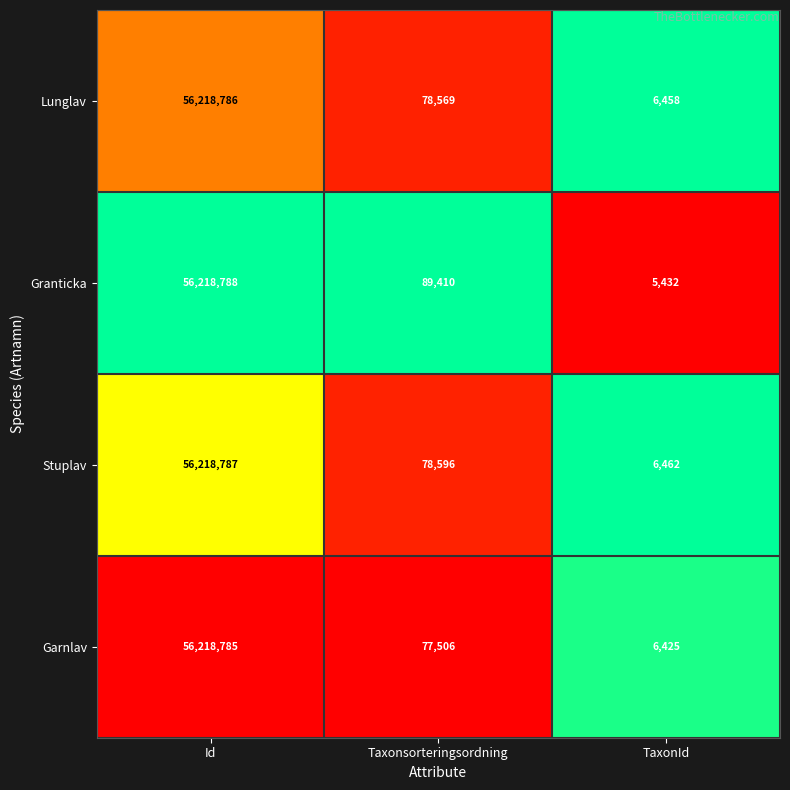

Is it true that Garnlav equals 77506 at Taxonsorteringsordning?

True